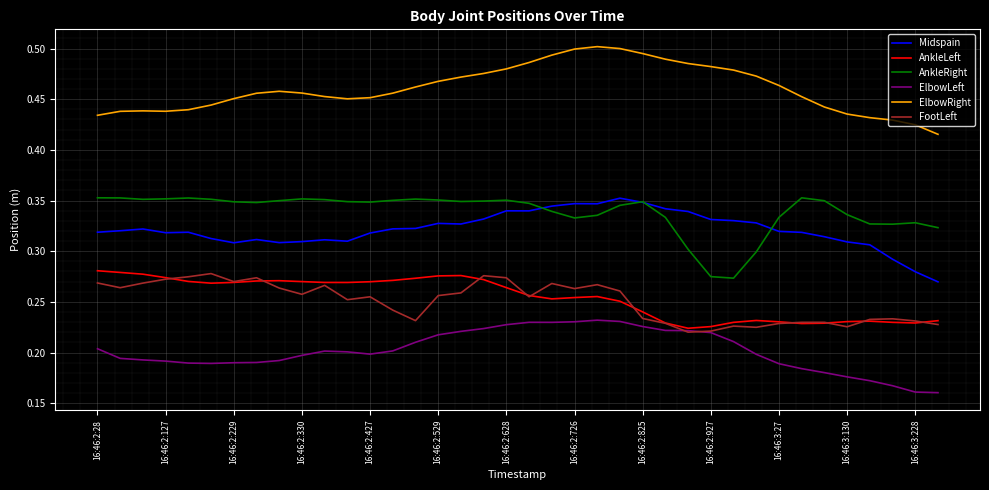

What are all the series names shown in the legend?

Midspain, AnkleLeft, AnkleRight, ElbowLeft, ElbowRight, FootLeft